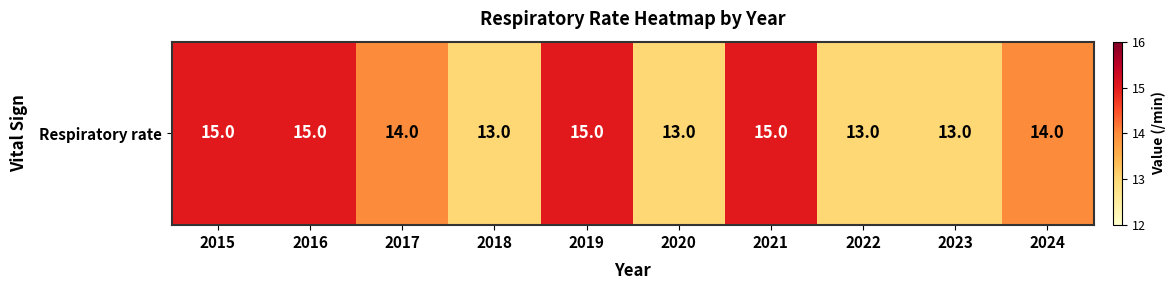

What value does the data have at 2021?

15